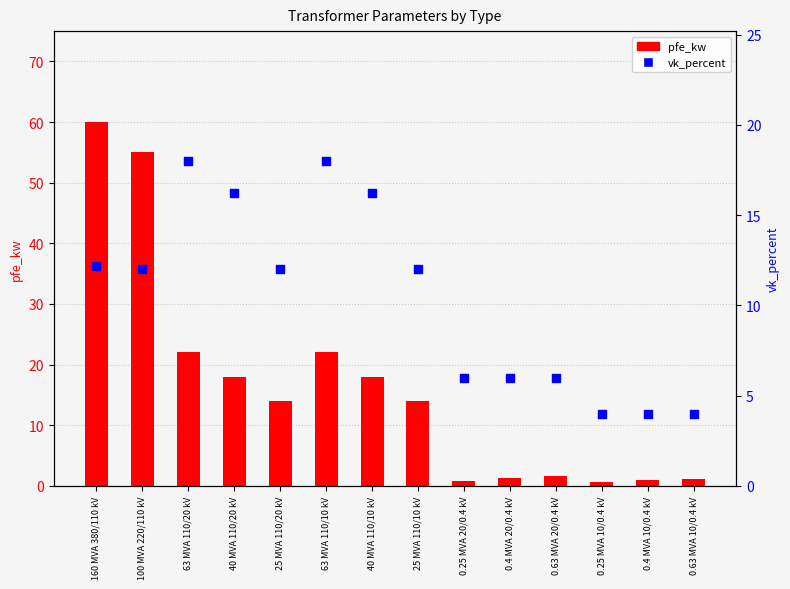

What are all the series names shown in the legend?

pfe_kw, vk_percent